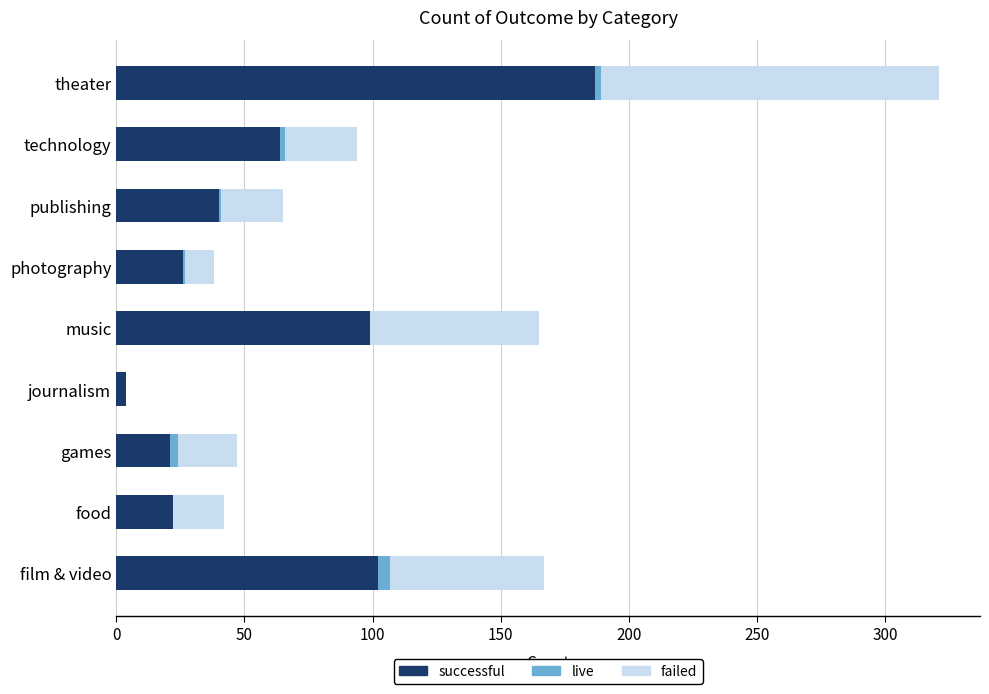

What is the maximum value for successful?

187